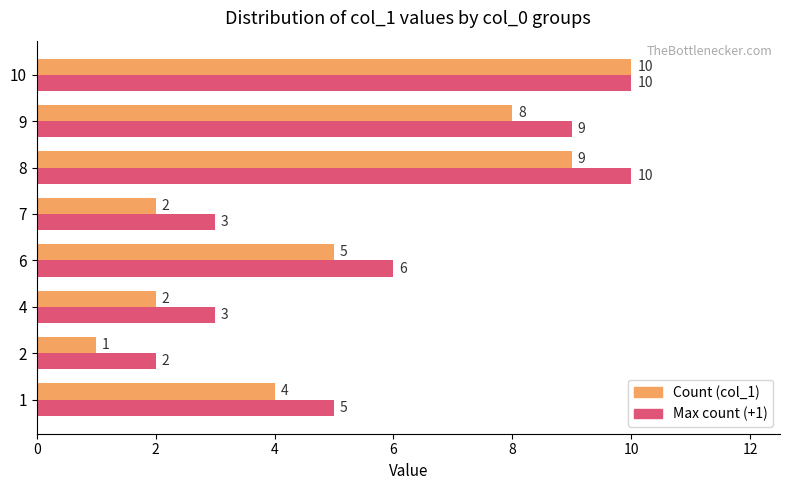

Rank the series at 8 from lowest to highest value.

Count (col_1), Max count (+1)